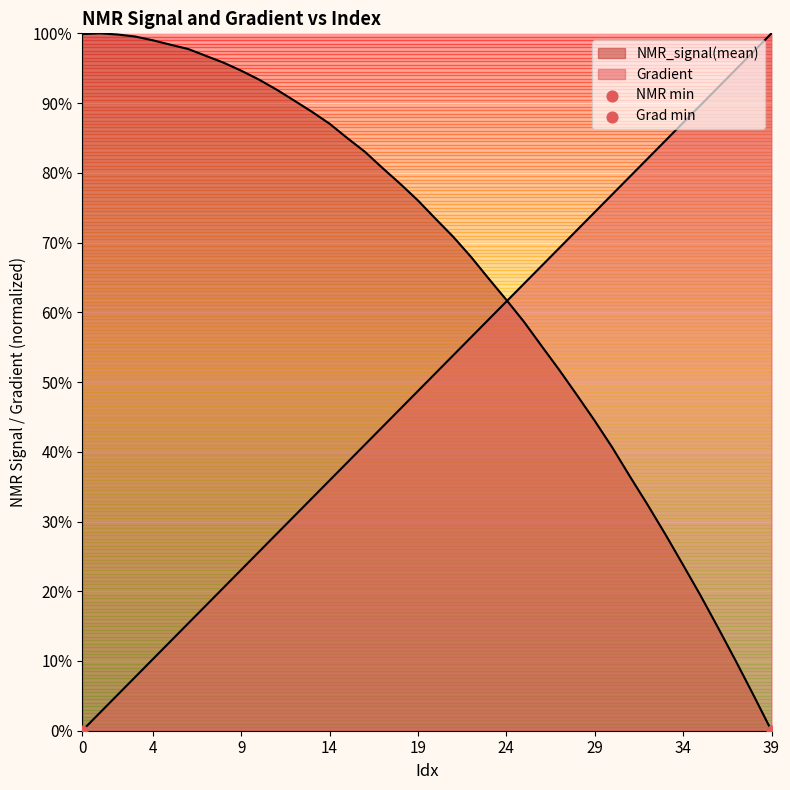

Which series has the widest spread of Y values?

Gradient